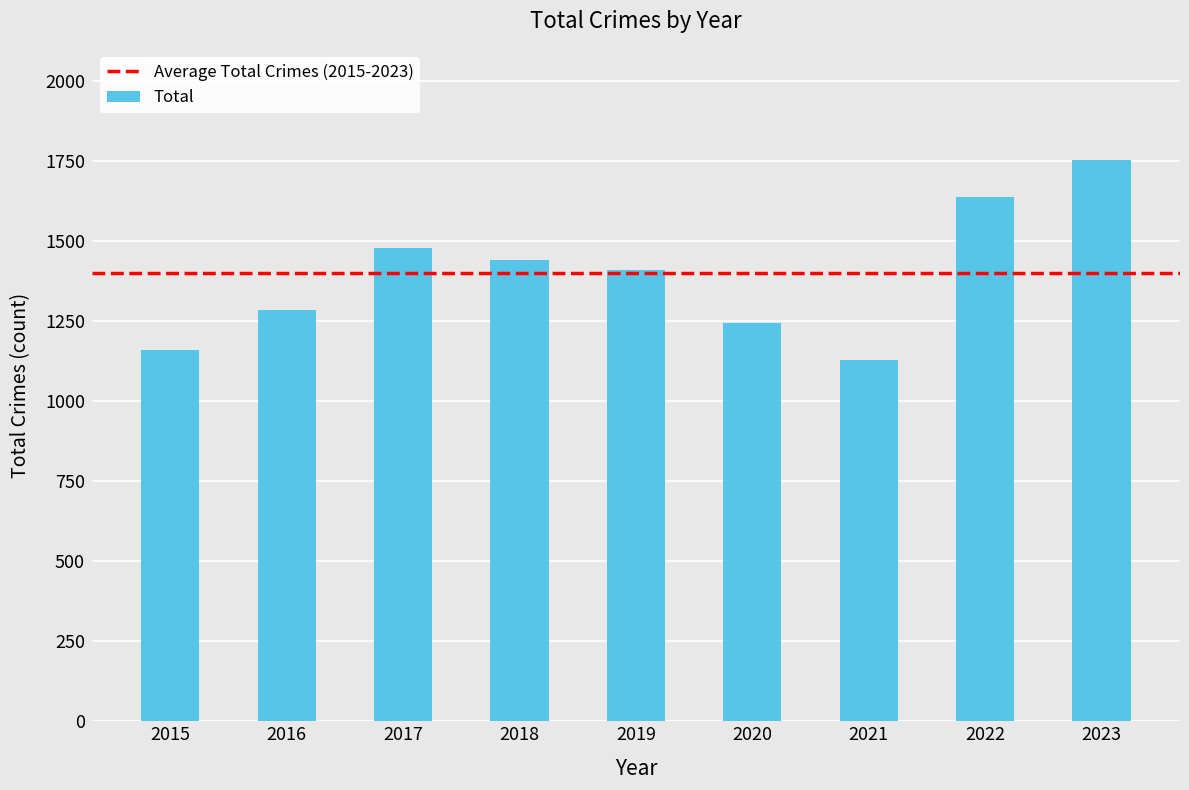

What is the ratio of the value at 2020 to the value at 2015?

1.1